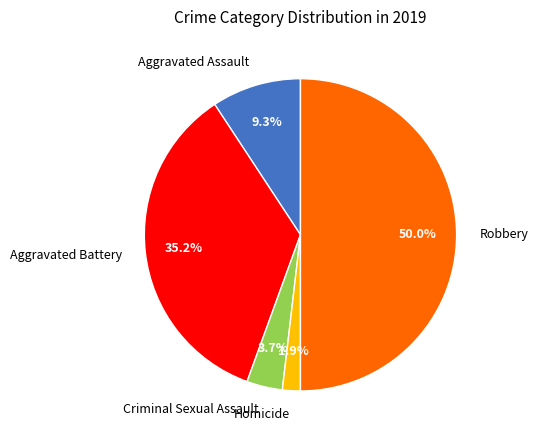

To the nearest percent, what is the combined percentage of Criminal Sexual Assault and Homicide?

6%